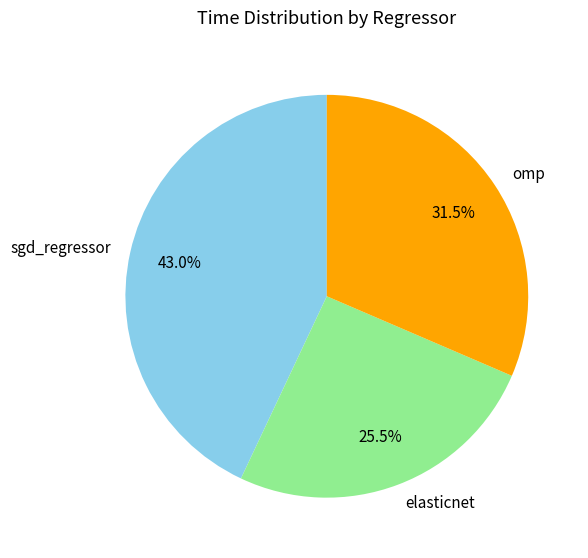

Is it true that omp is 41% of the pie?

False